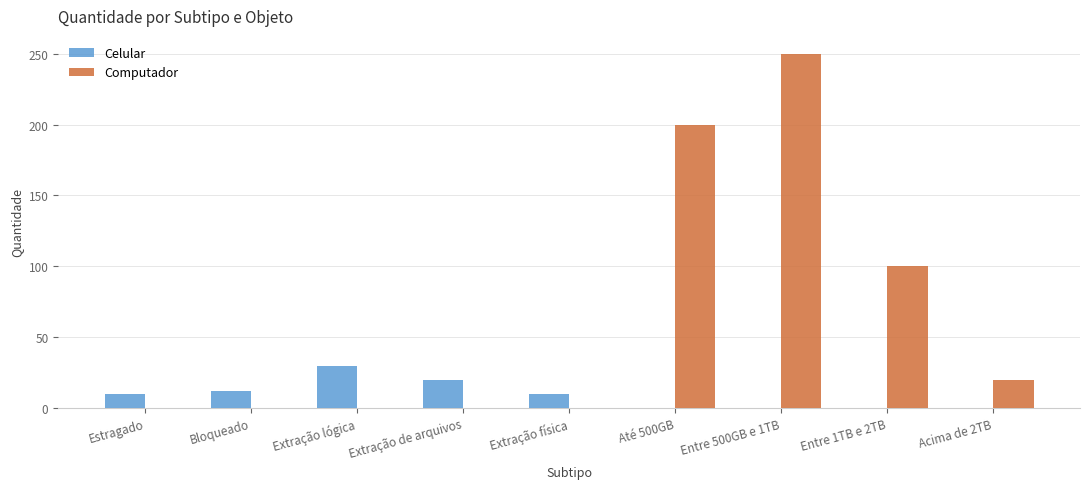

Which series has the widest spread of values?

Computador